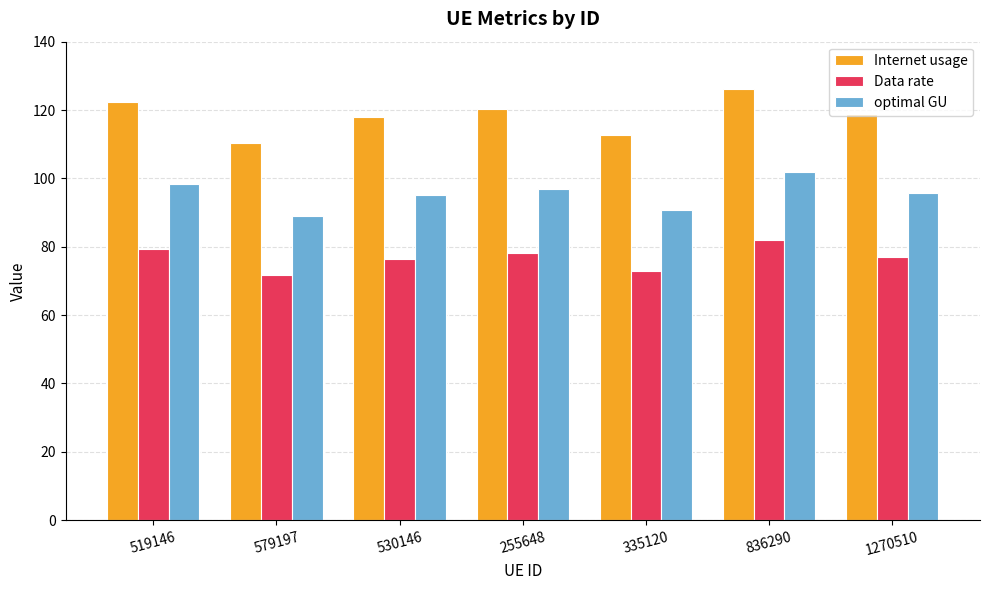

At which label does Data rate reach its peak?

836290